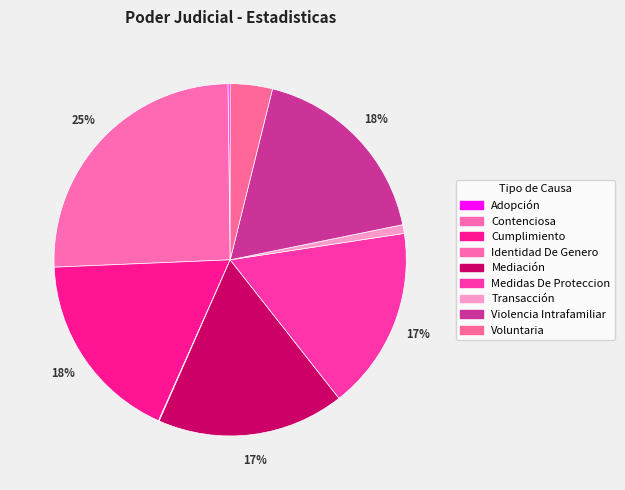

Count the number of slices in the pie.

9